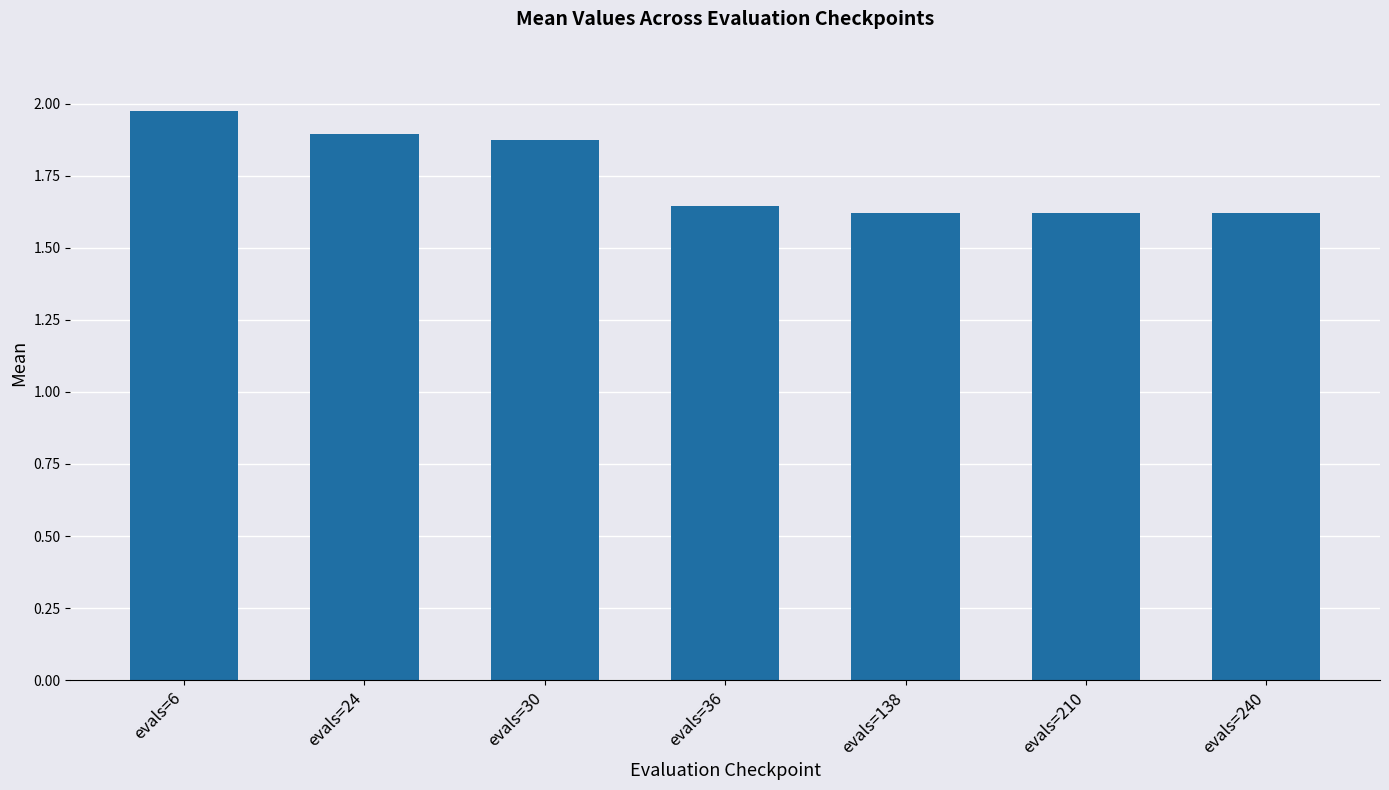

Is it true that the value at evals=138 is 1.6?

True